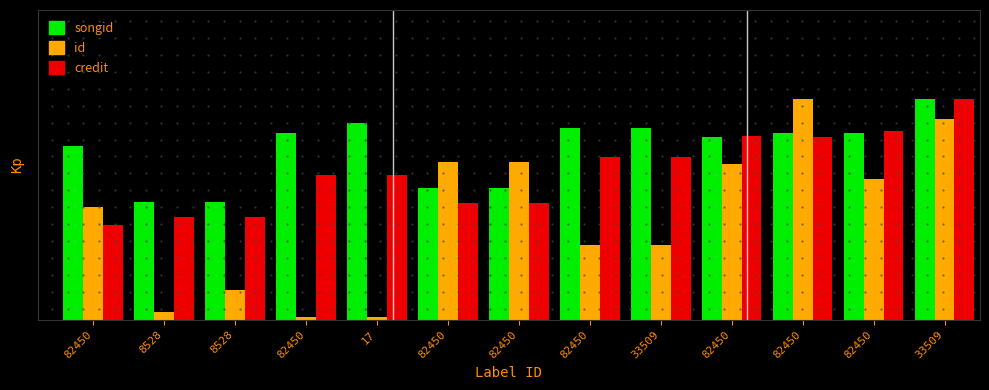

At which category is the sum across all series the highest?

33509